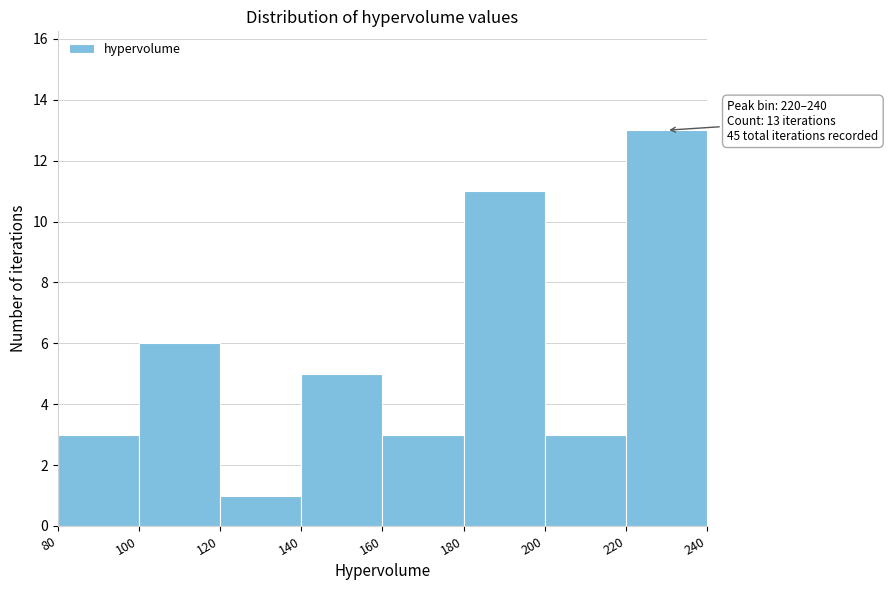

Over which range of the x-axis is the bar tallest?

220 to 240